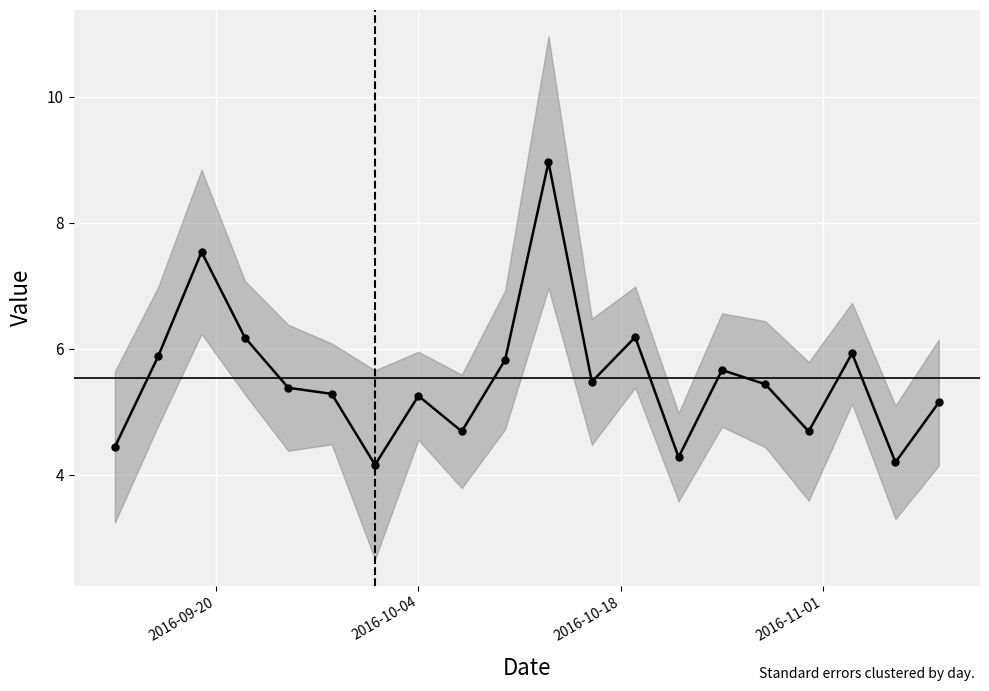

How many distinct data groups are displayed?

1